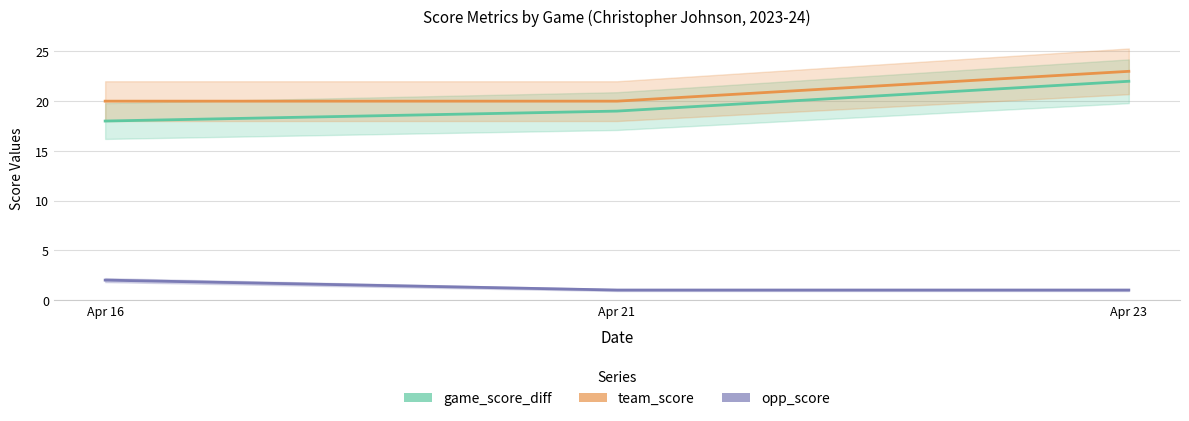

Is it true that team_score equals 23 at Apr 23?

True